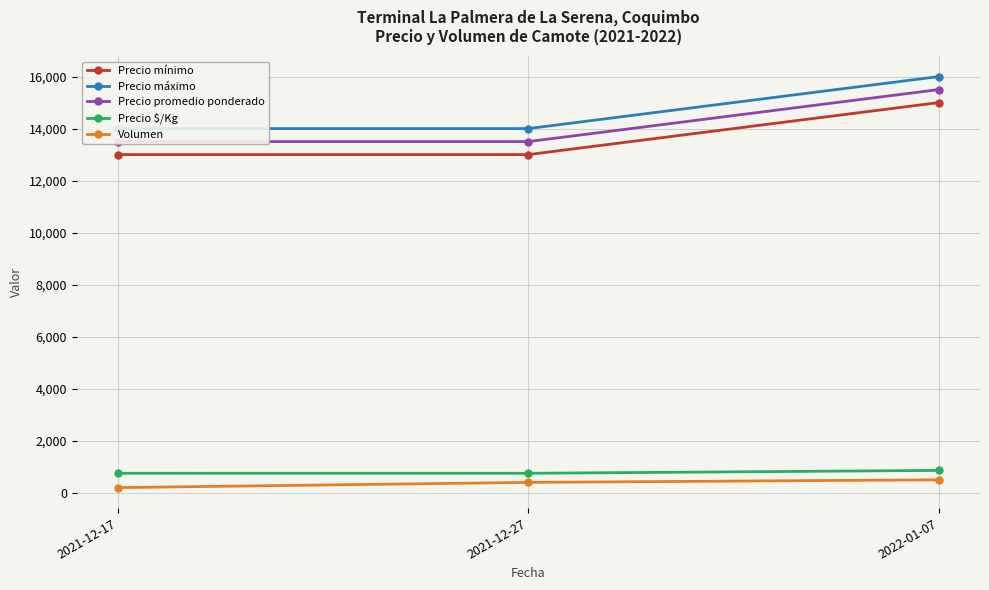

The Precio promedio ponderado series shows 15500 at 2022-01-07. True or false?

True